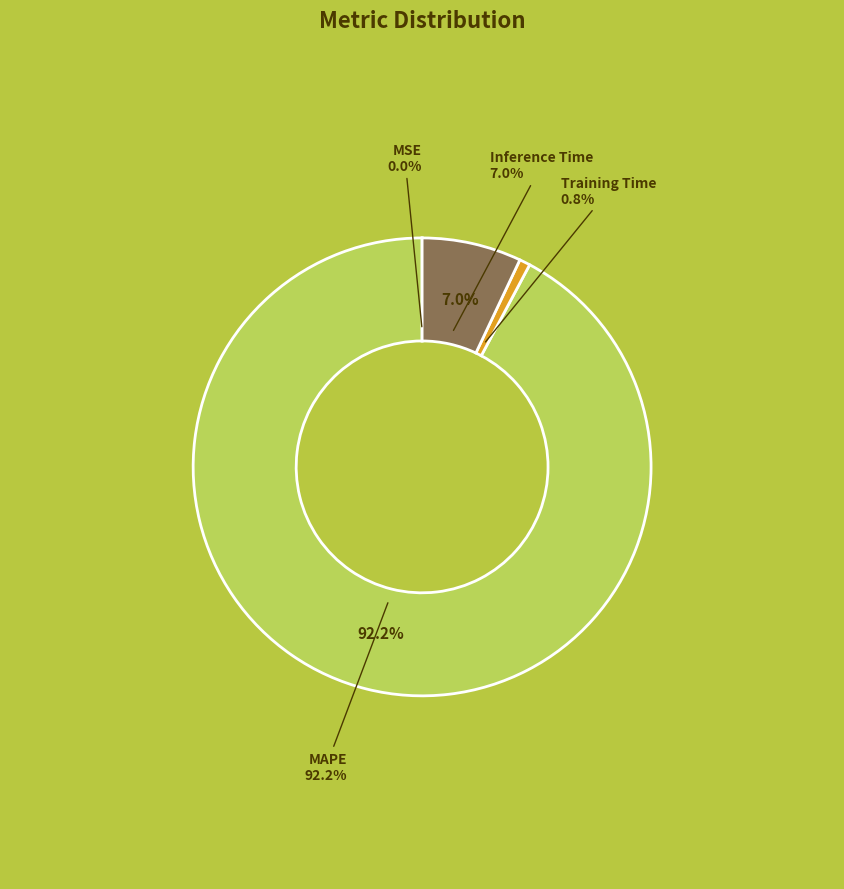

Is there any slice that represents more than half of the pie?

Yes